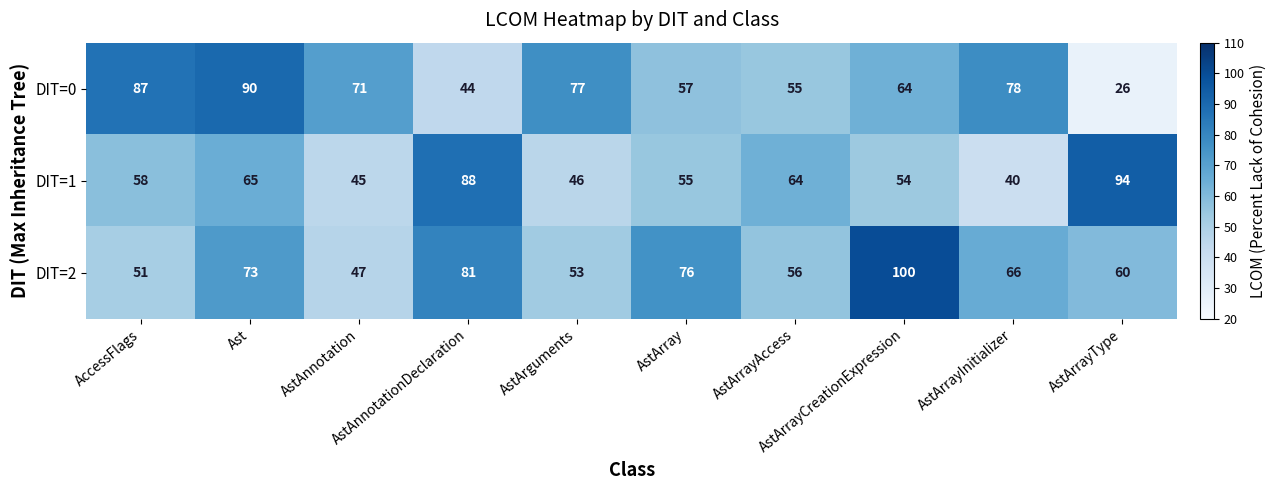

List the series in order of their peak value, lowest first.

DIT=0, DIT=1, DIT=2